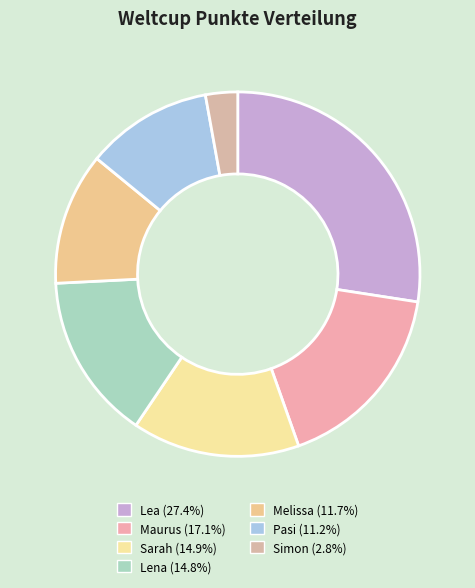

Count the number of slices in the pie.

7